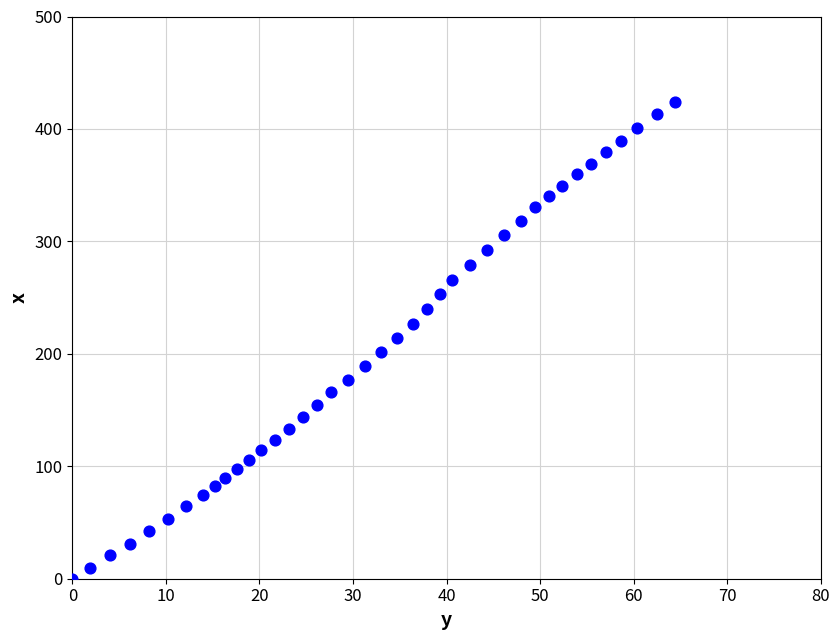

What is the range of Y values (max minus min)?

424.2